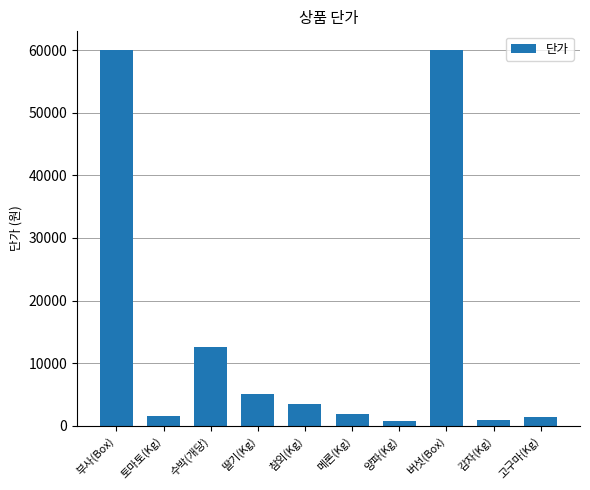

At which label is the value closest to 30400?

수박(개당)